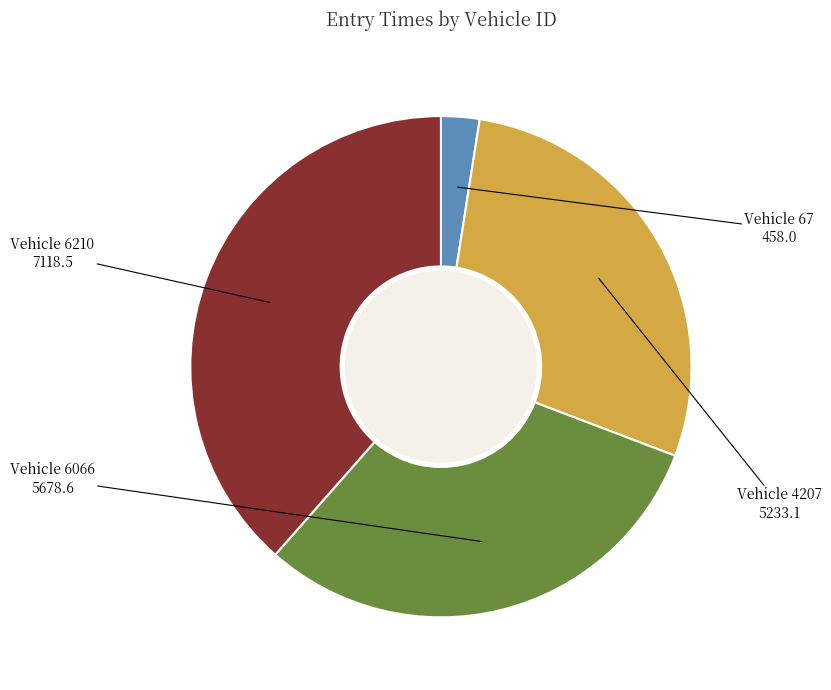

Does any single category account for the majority?

No